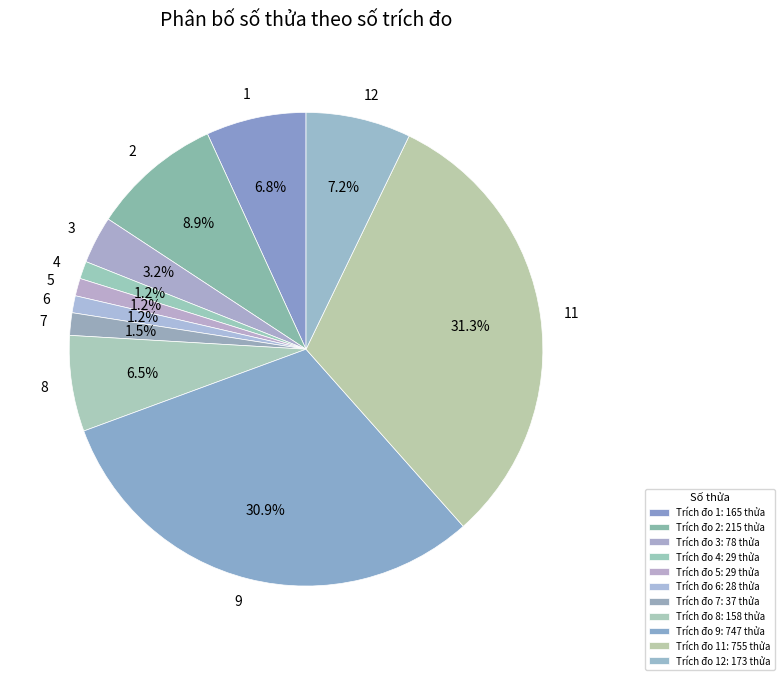

How much of the chart is everything except 1?

93.2%